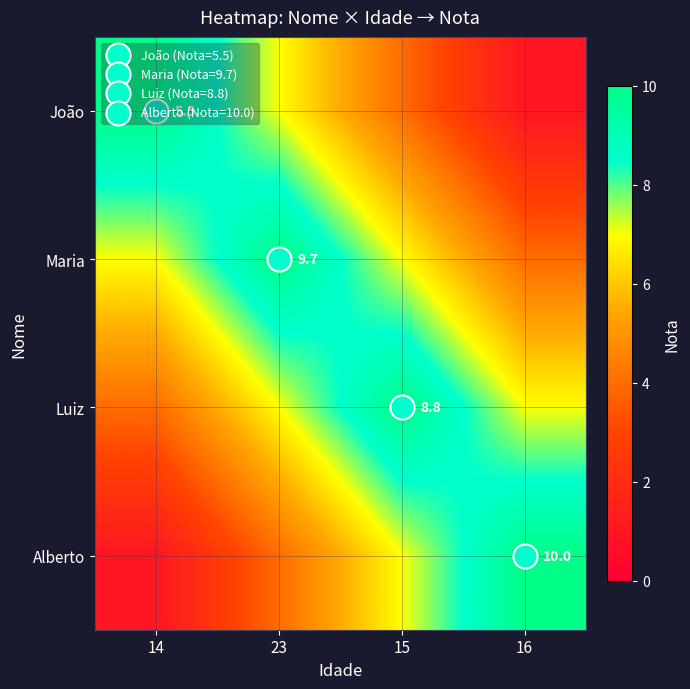

Is it true that Luiz equals 7 at 16?

True